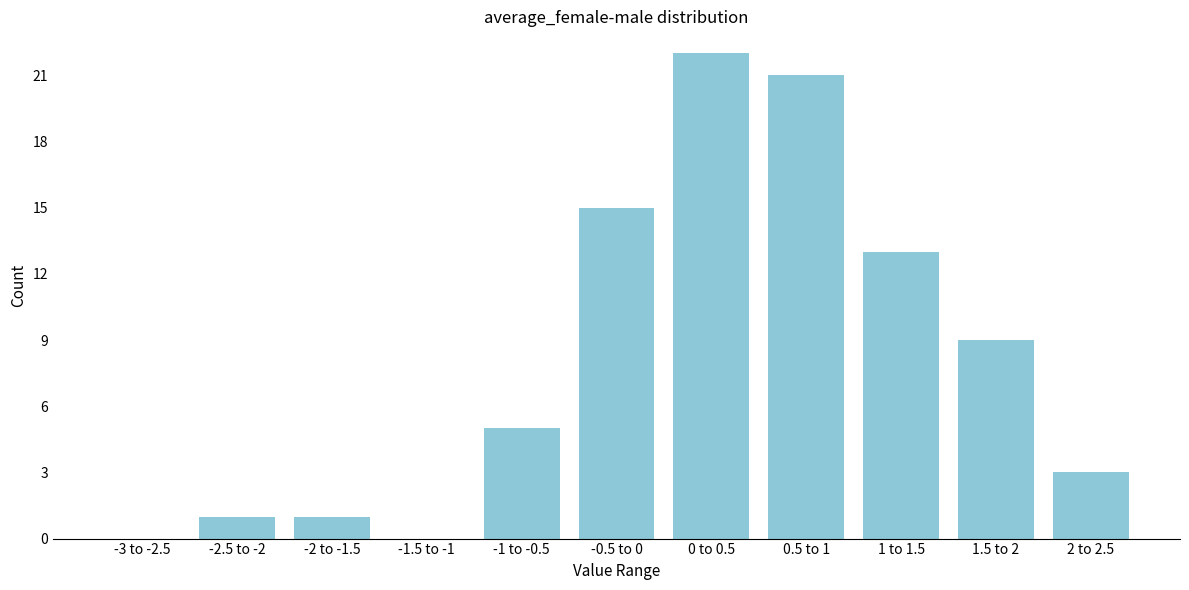

Reading left to right, extract all data points from this chart.

-3 to -2.5=0	-2.5 to -2=1	-2 to -1.5=1	-1.5 to -1=0	-1 to -0.5=5	-0.5 to 0=15	0 to 0.5=22	0.5 to 1=21	1 to 1.5=13	1.5 to 2=9	2 to 2.5=3